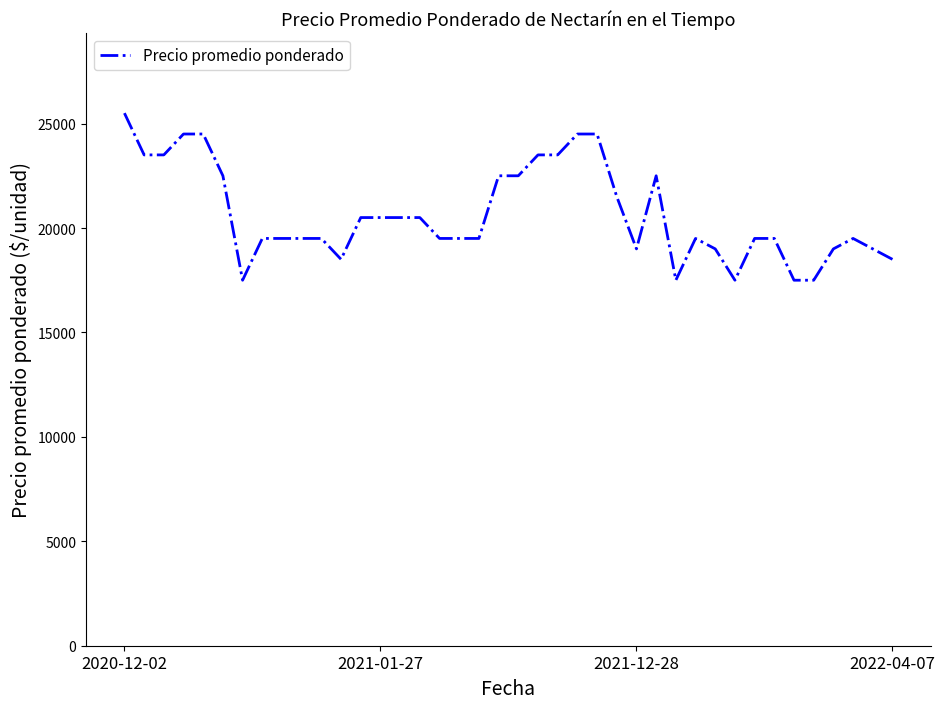

What is the smallest value displayed?

17500